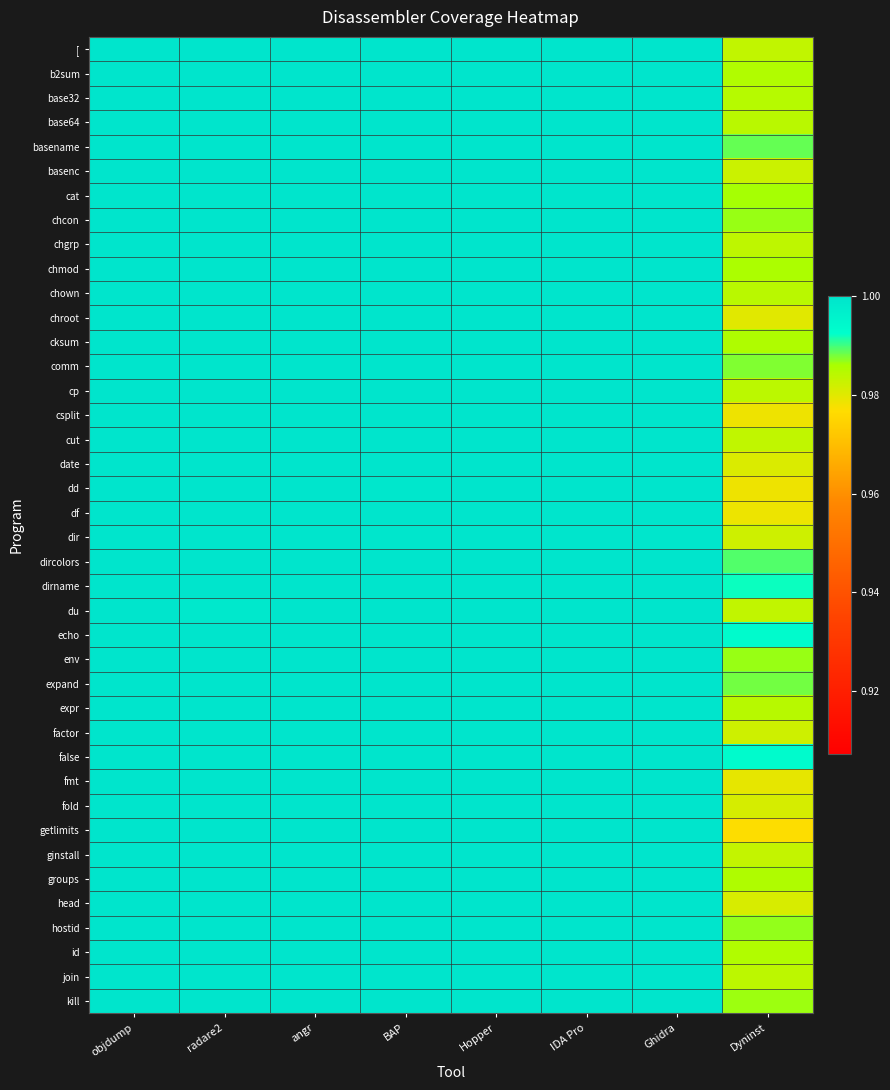

What is the total value across all series at Ghidra?

40.0